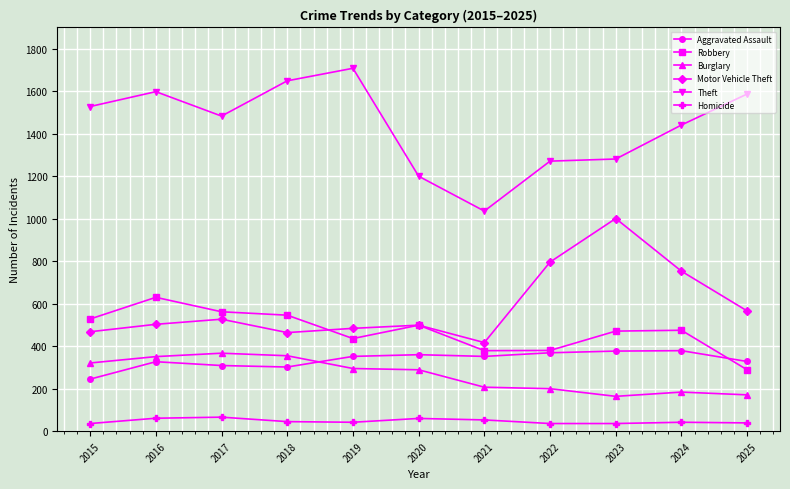

What is the maximum value for Motor Vehicle Theft?

1001